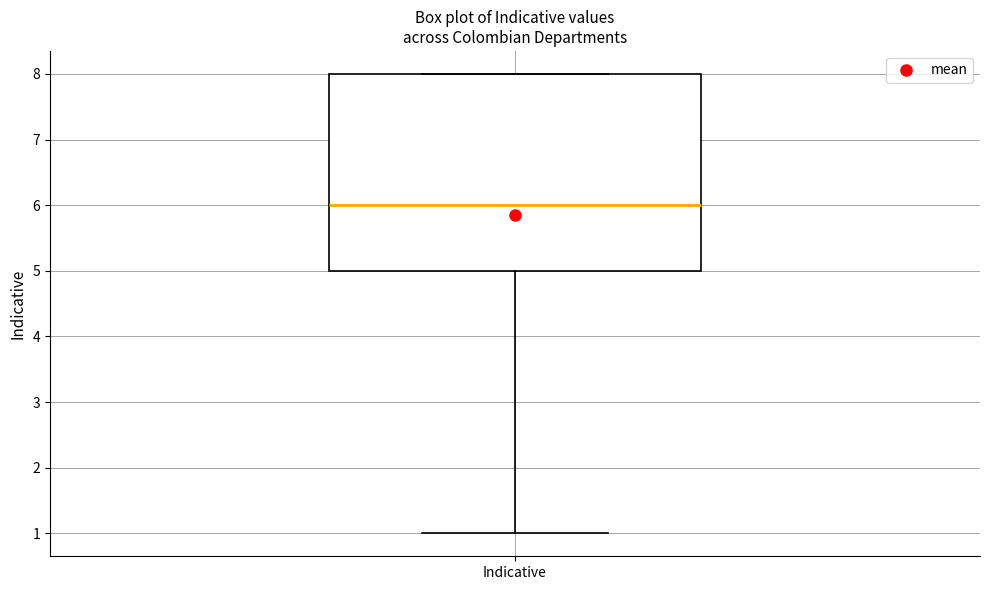

Where is the upper edge of the box for Indicative on the y-axis? The values are not printed on the chart, so give them approximately, as read against the axis.

8